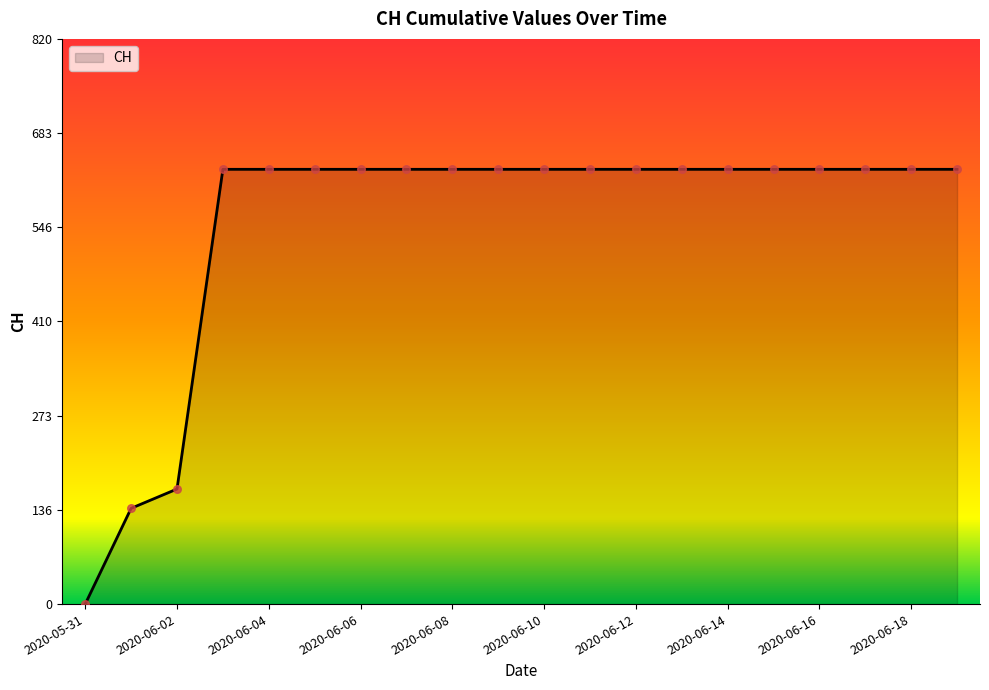

What is the greatest value displayed?

631